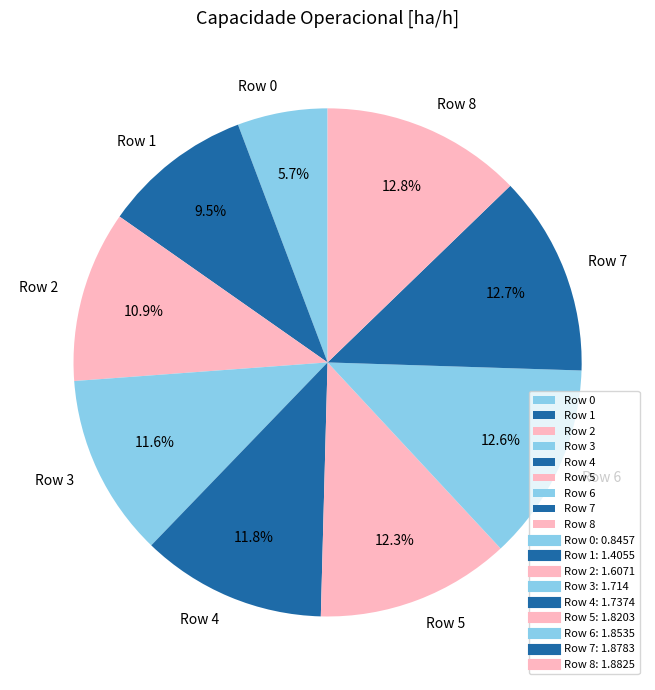

How many slices are in this pie chart?

9